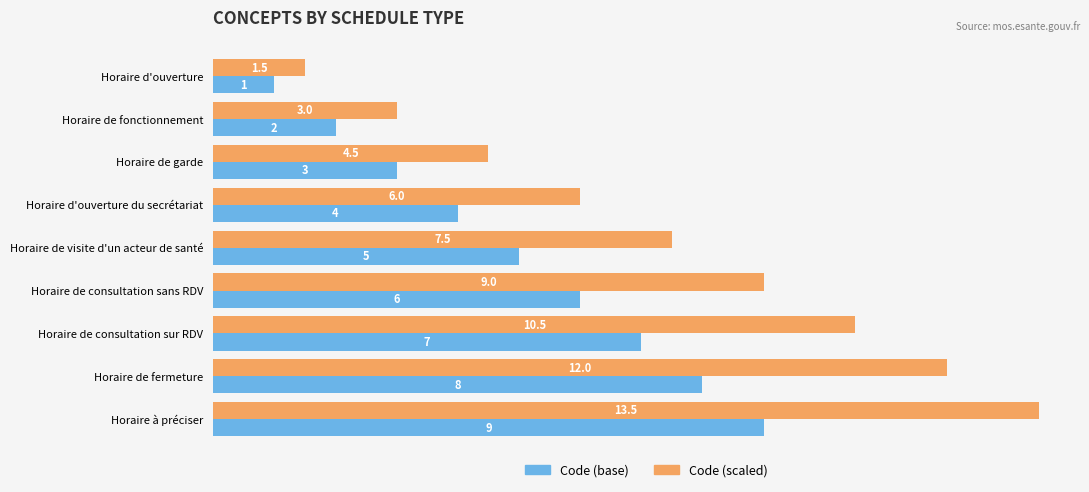

Rank the categories by Code (base) value from highest to lowest.

Horaire à préciser, Horaire de fermeture, Horaire de consultation sur RDV, Horaire de consultation sans RDV, Horaire de visite d'un acteur de santé, Horaire d'ouverture du secrétariat, Horaire de garde, Horaire de fonctionnement, Horaire d'ouverture